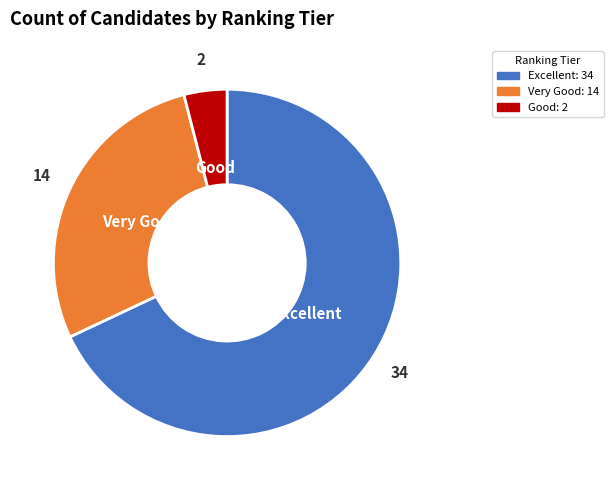

Count the number of slices in the pie.

3